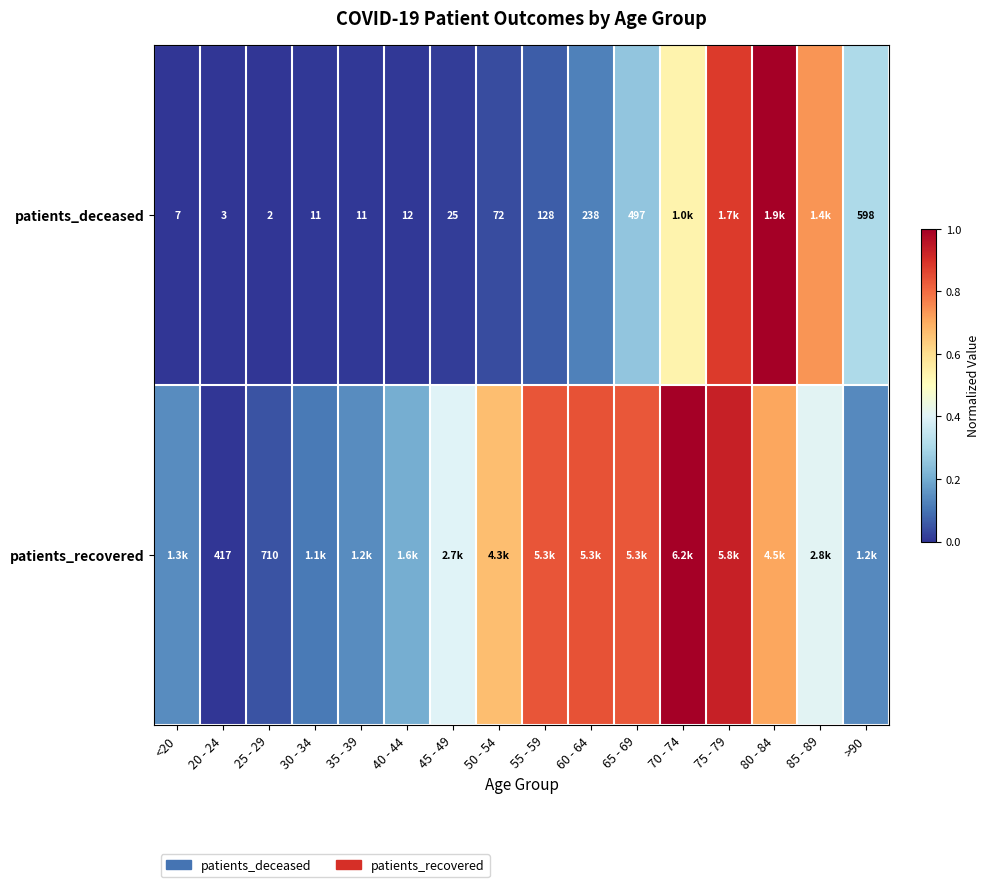

Rank the series at 45 - 49 from lowest to highest value.

patients_deceased, patients_recovered